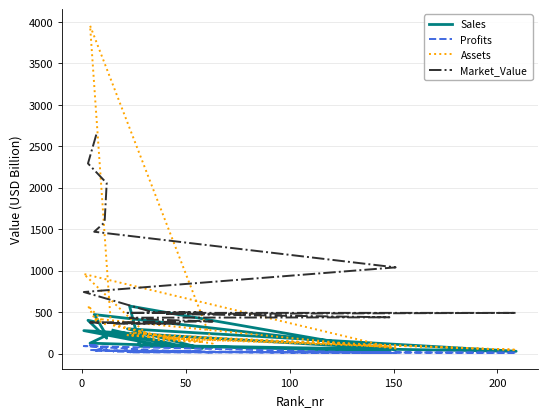

True or false: Assets has more than 2 interior local peaks.

True